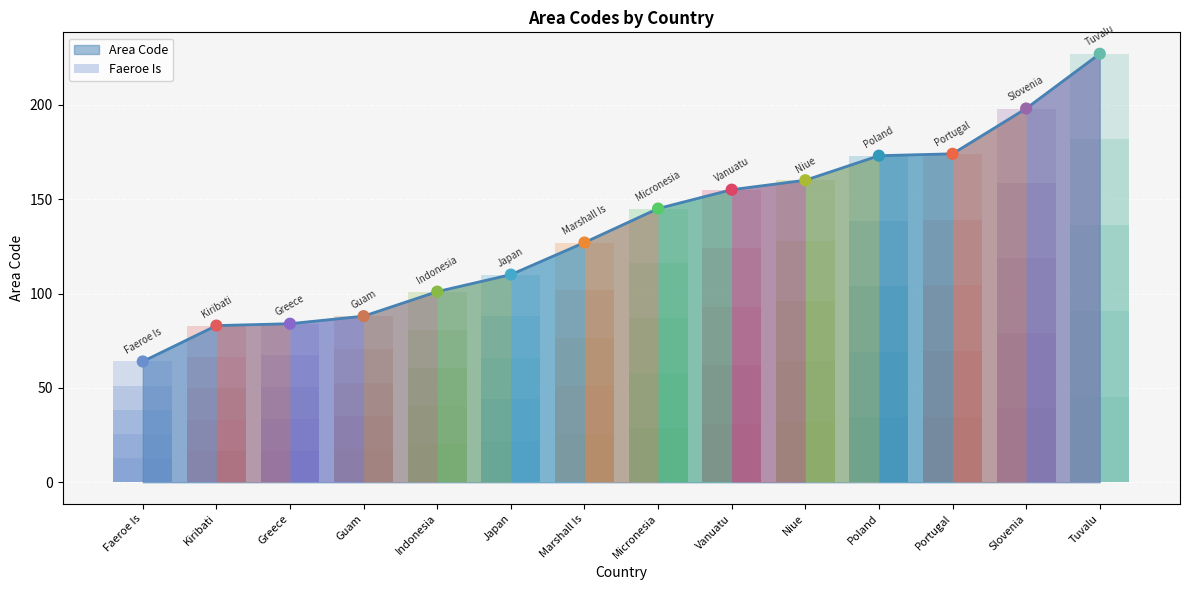

What is the change in value from Micronesia to Niue?

+15